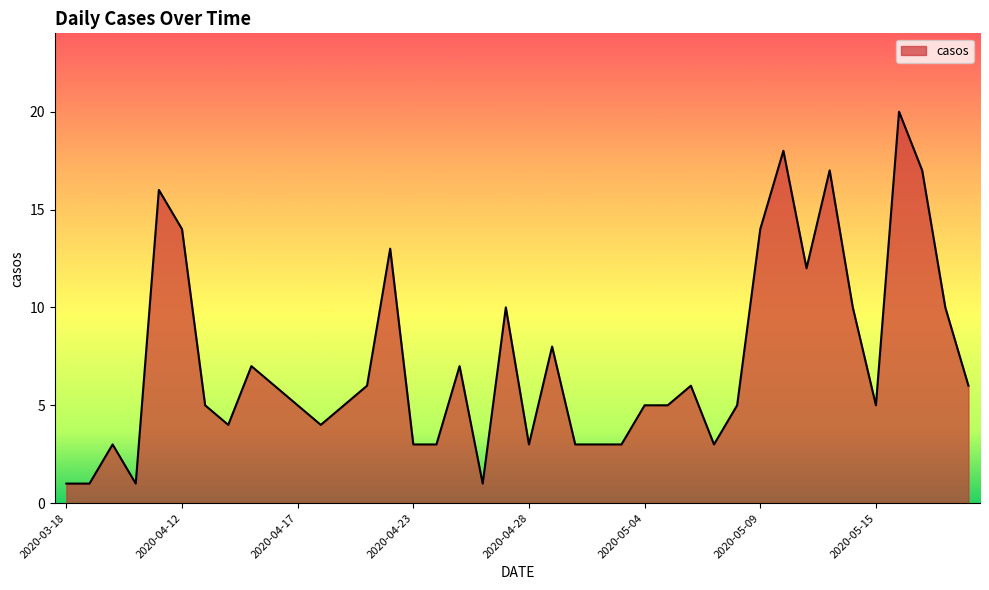

What is the greatest value displayed?

20